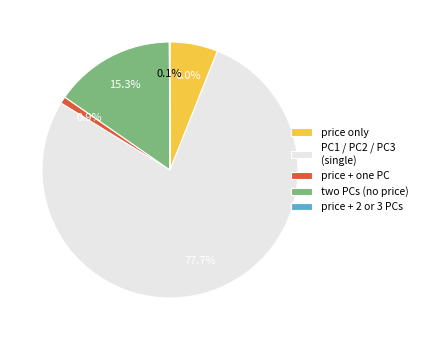

How much of the chart is everything except price only?

94.0%